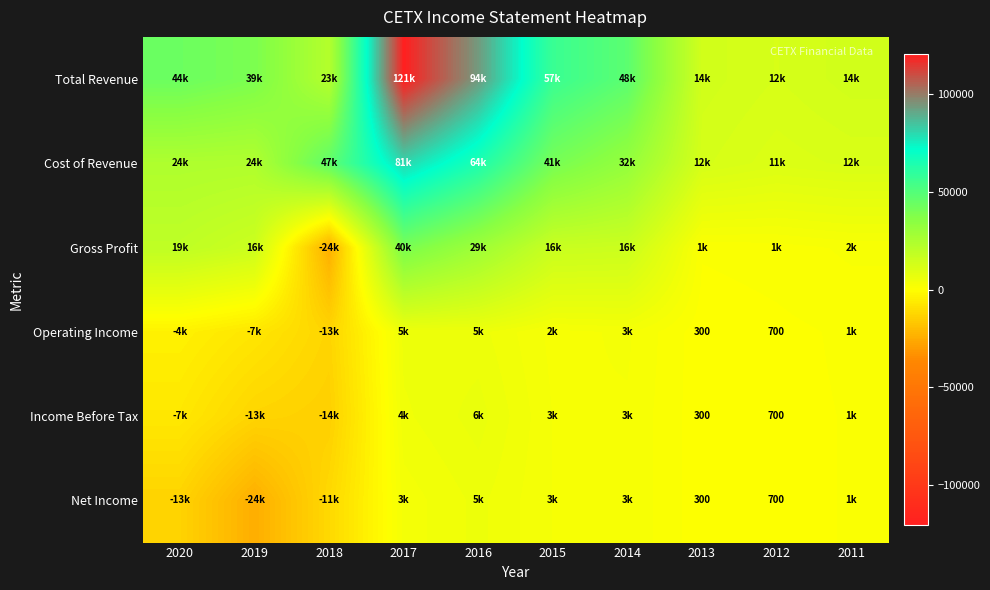

How many data points in Income Before Tax are above 1000?

4